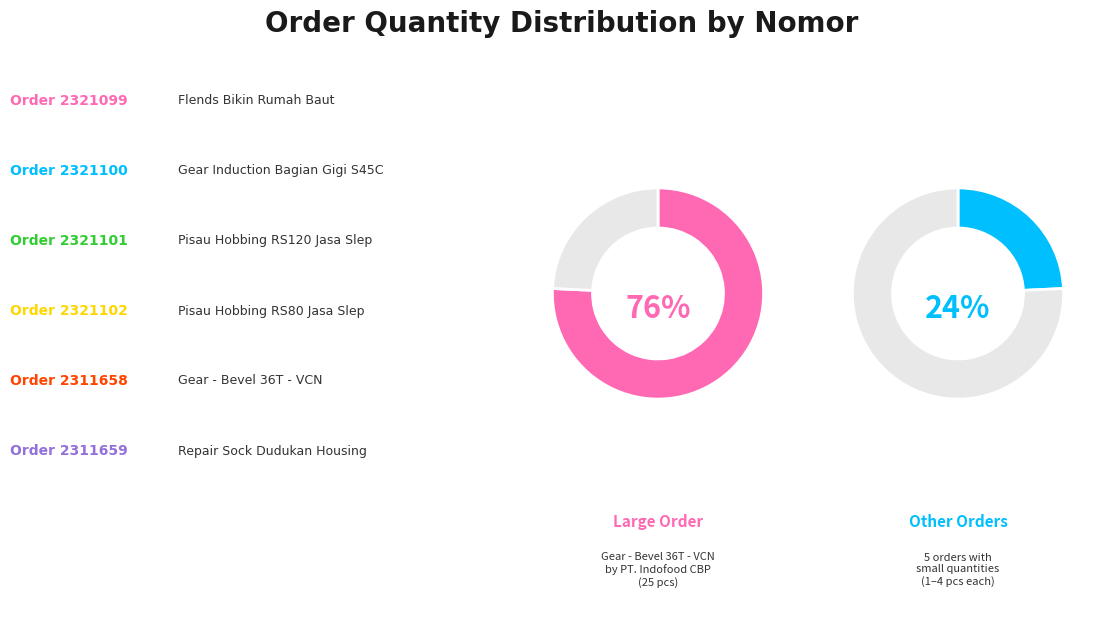

To the nearest percent, what percentage of the pie is 2311659?

3%